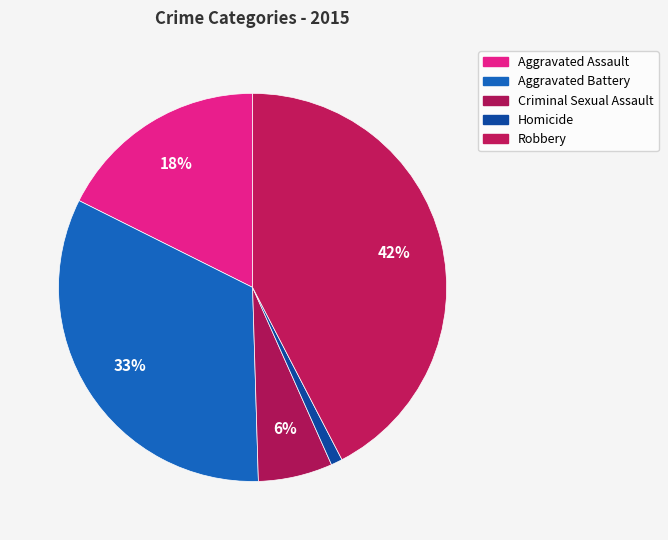

To the nearest percent, what portion does Homicide represent?

1%